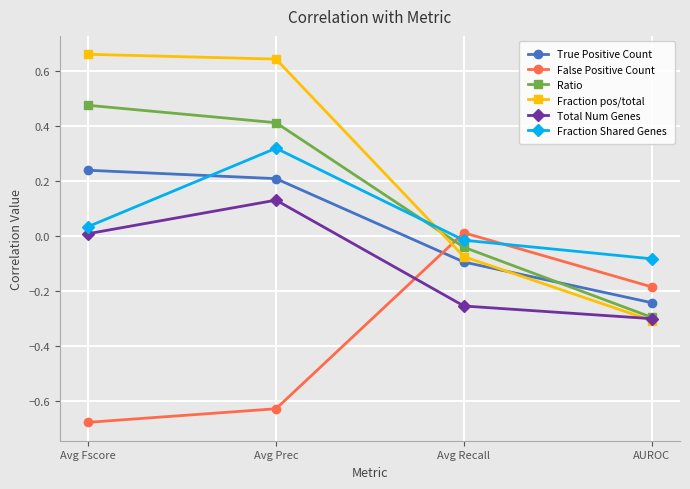

Where does the Total Num Genes series first go above 0?

Avg Fscore